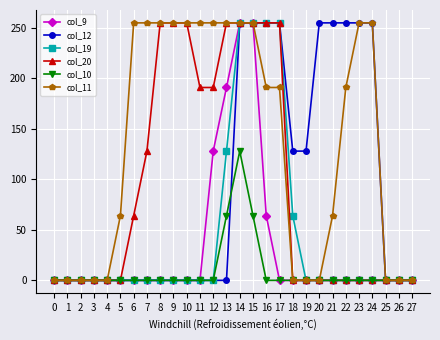

True or false: col_10 has a value of 75 at 11.

False